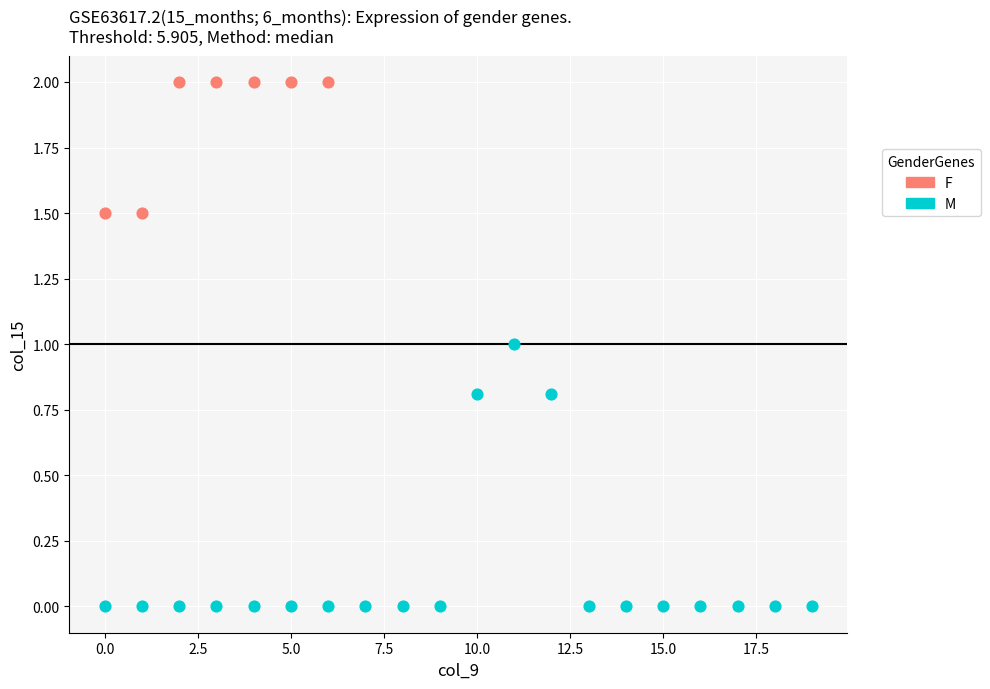

Which series contains the lowest Y value?

M